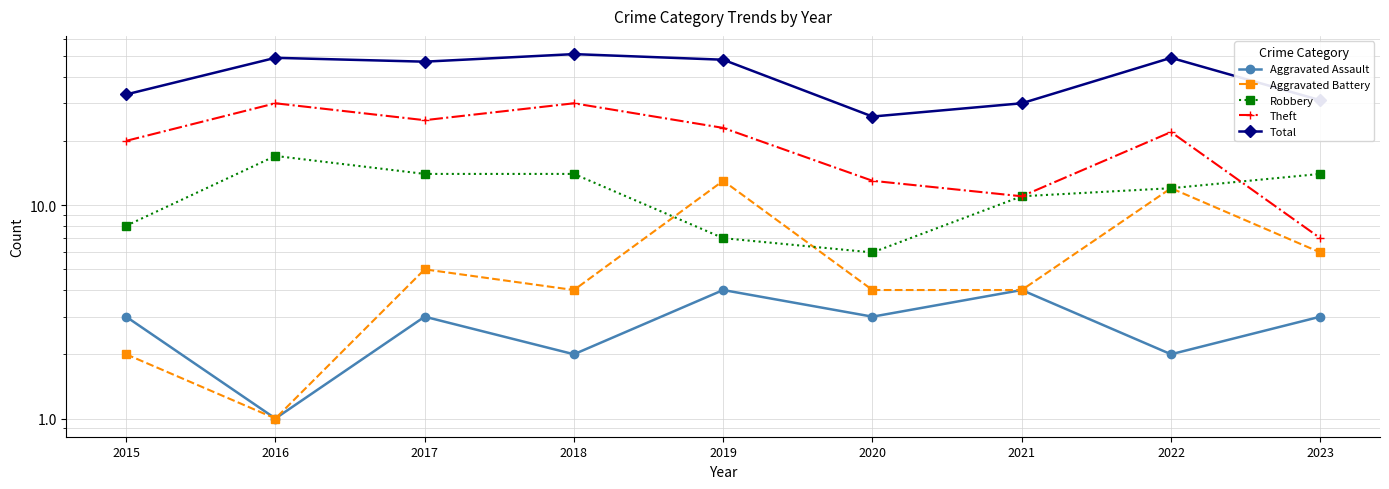

What is the sum of the Theft values at 2018 and 2019?

53